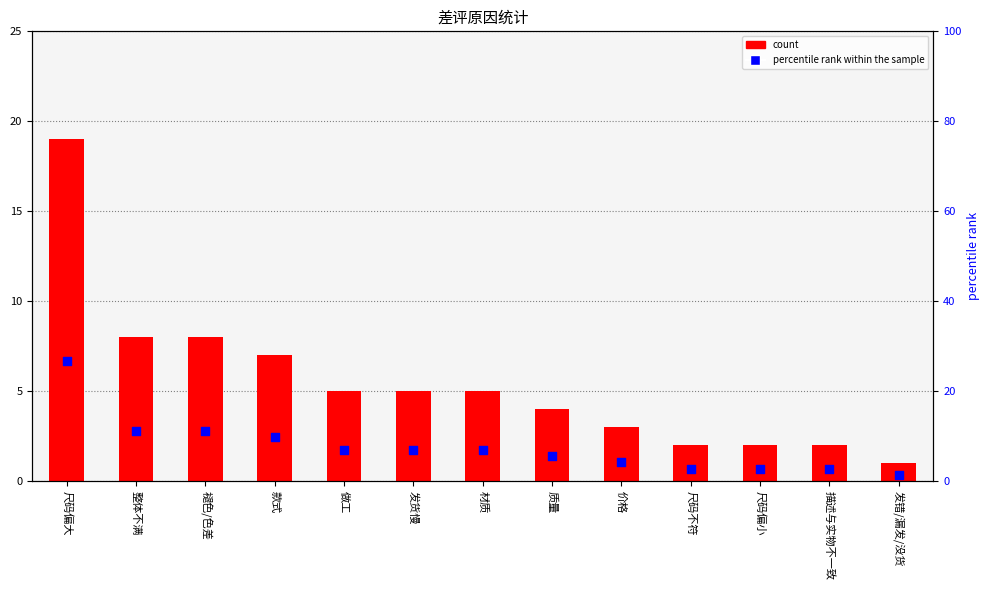

Which series reaches the minimum Y coordinate?

count